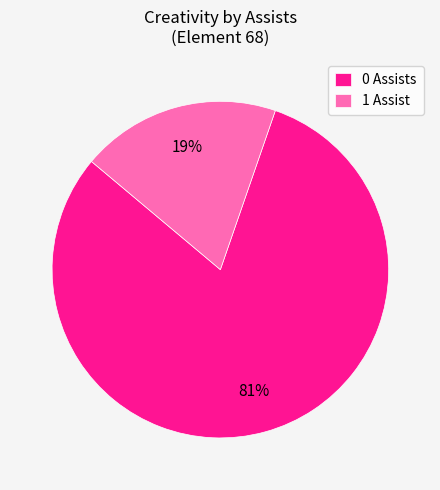

Which has a higher value, 0 Assists or 1 Assist?

0 Assists